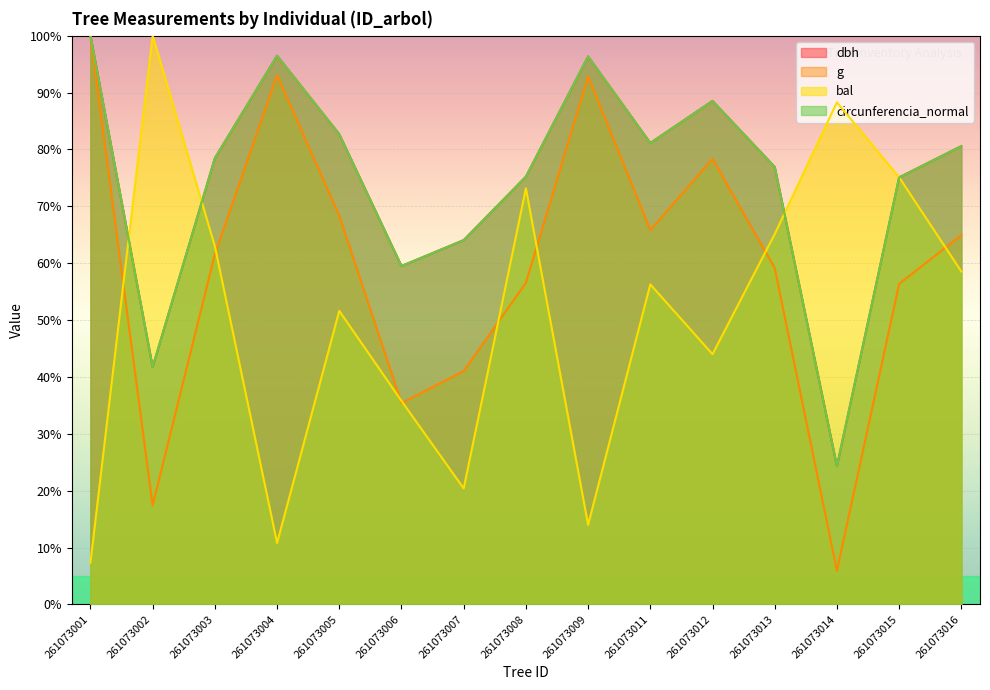

True or false: circunferencia_normal has a value of 41.7 at 261073002.

True